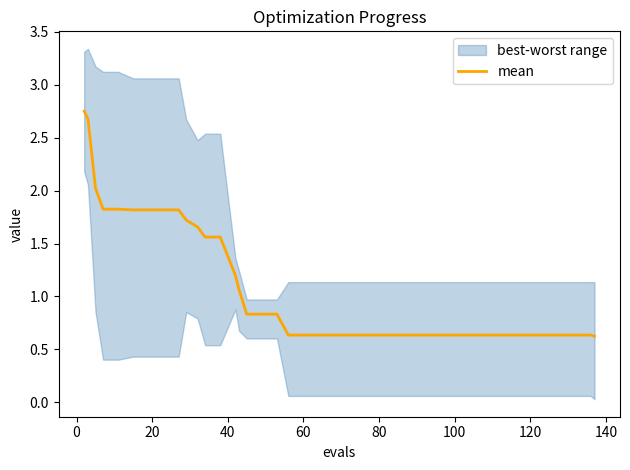

True or false: there are more than 2 points higher than both neighbors.

False